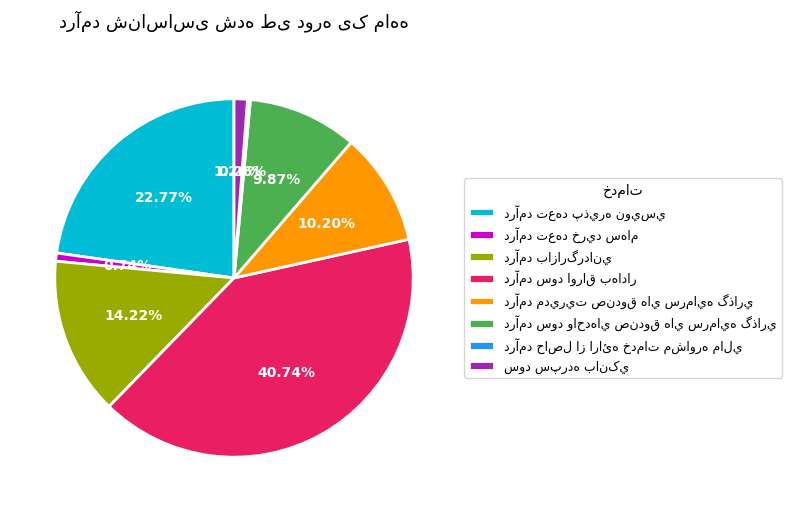

Is there a majority slice in this chart?

No